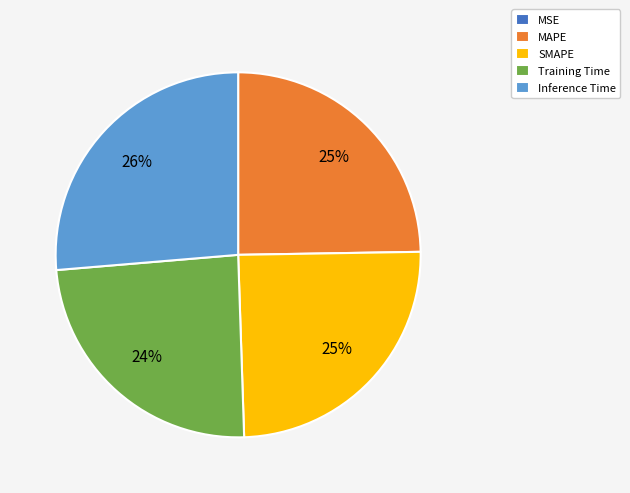

Does any single category account for the majority?

No